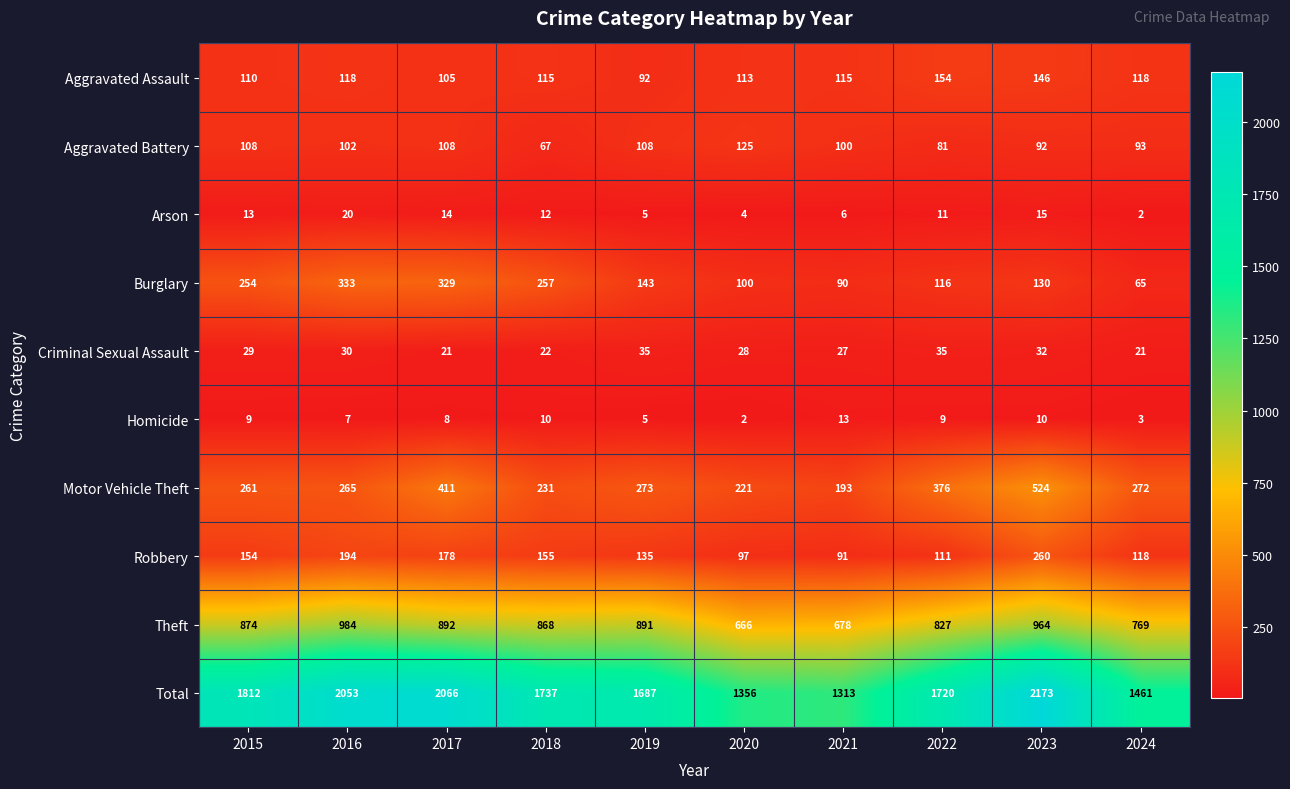

The Motor Vehicle Theft series shows 144 at 2016. True or false?

False